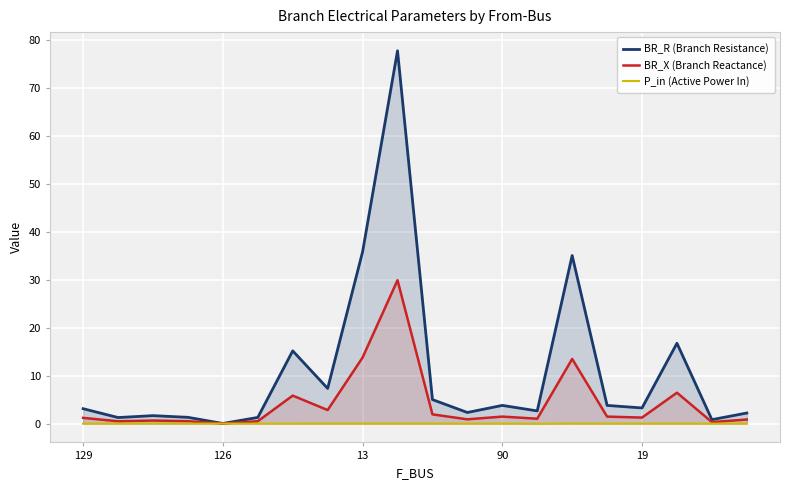

What is the difference between the second highest and minimum values in the BR_R (Branch Resistance) series?

35.8